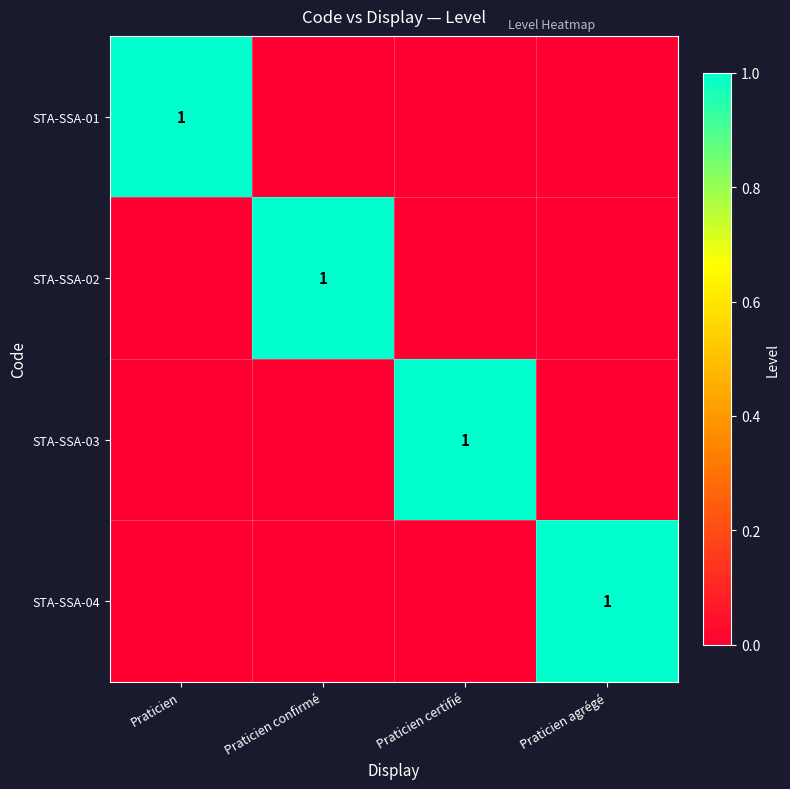

The value of STA-SSA-04 at Praticien agrégé is 1. True or false?

True